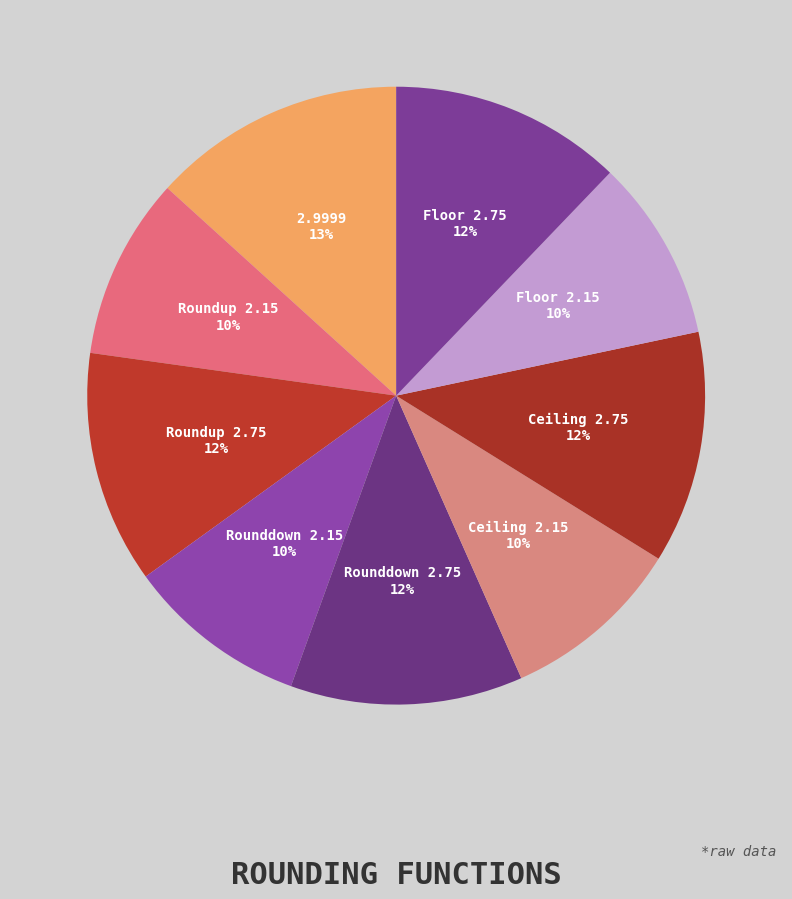

How many slices are in this pie chart?

9